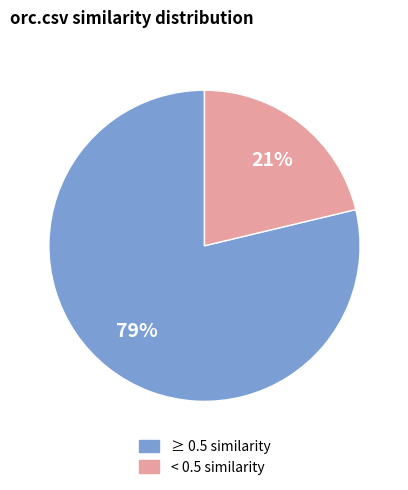

Is there any slice that represents more than half of the pie?

Yes